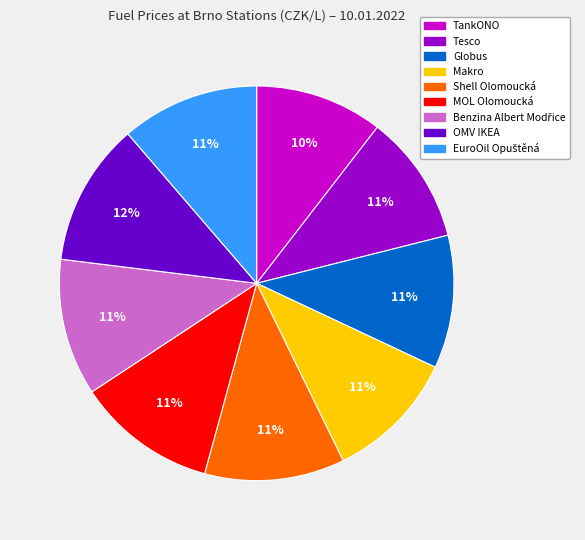

What percentage is the Shell Olomoucká slice, to the nearest percent?

11%